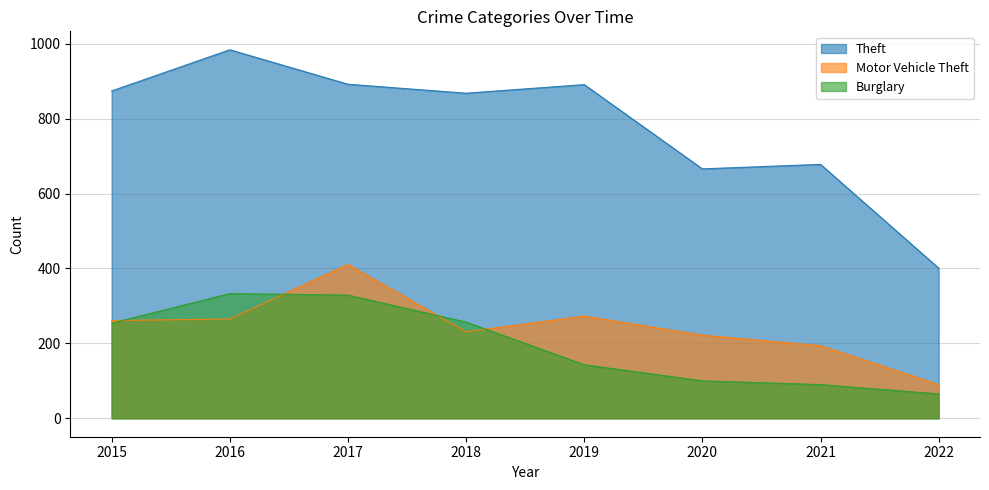

At which label is Burglary closest to 199?

2015